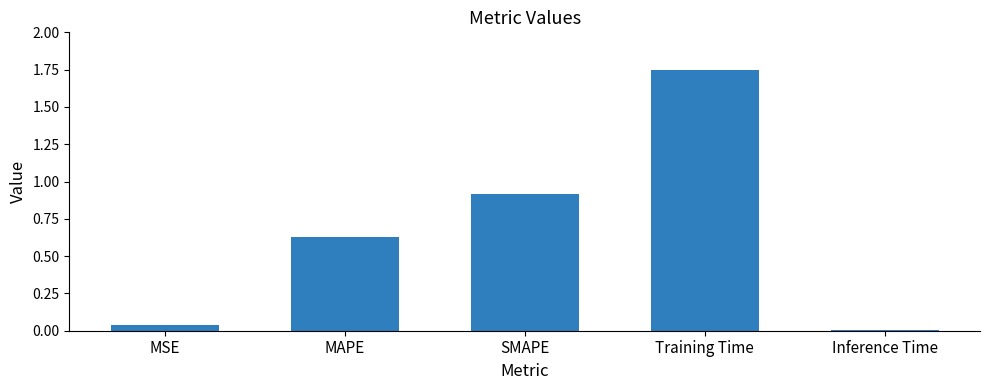

What is the sum of all values?

3.3